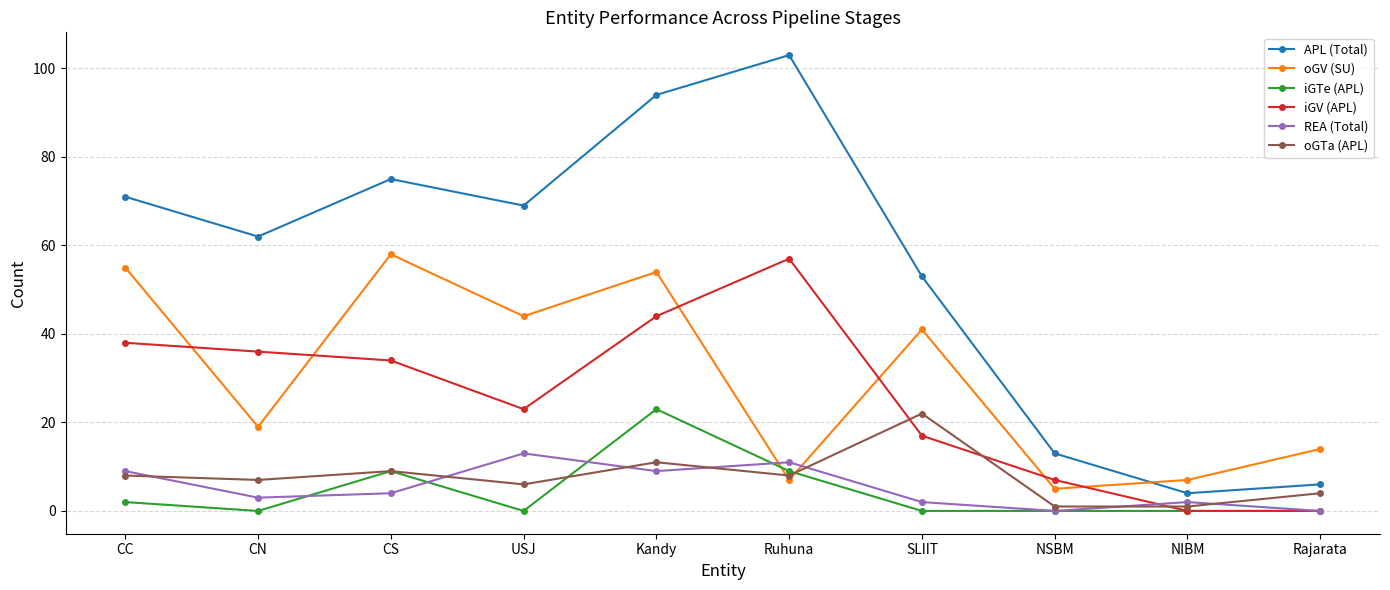

What is the label of the 3rd point from the right?

NSBM